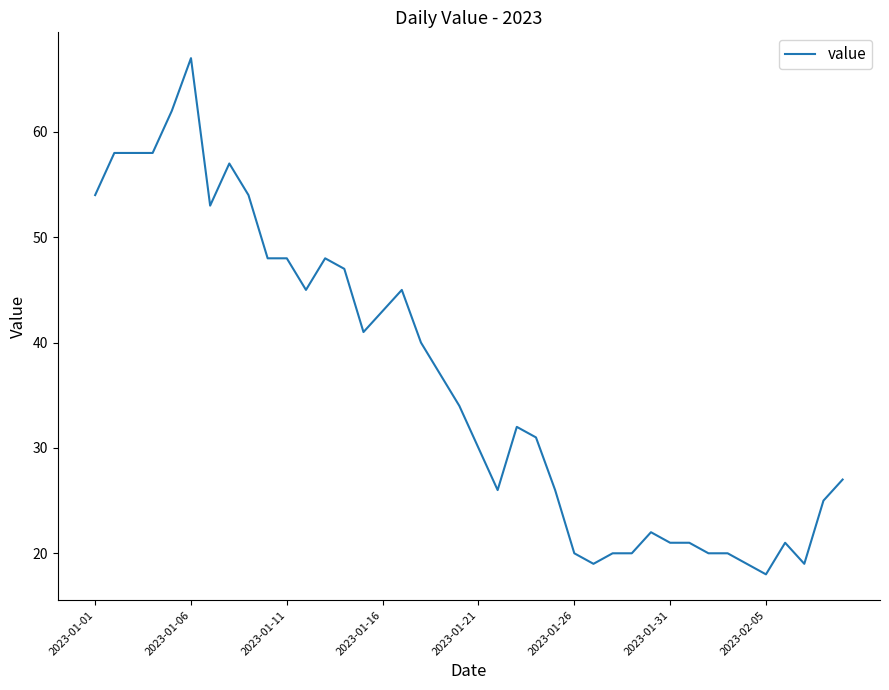

What is the maximum value shown in the chart?

67